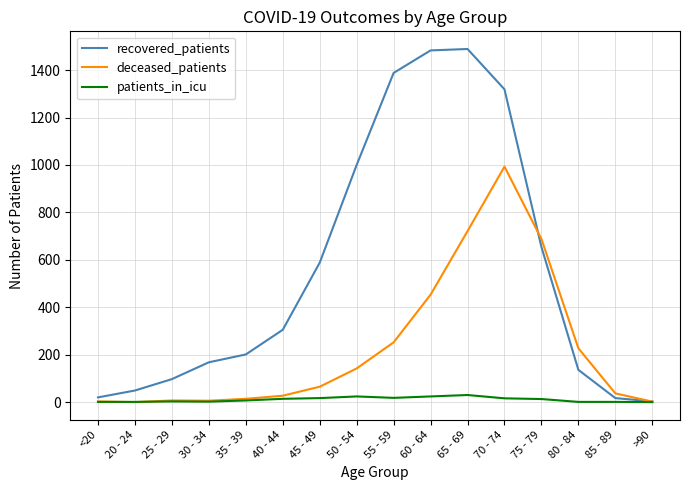

What is the greatest value displayed?

1489